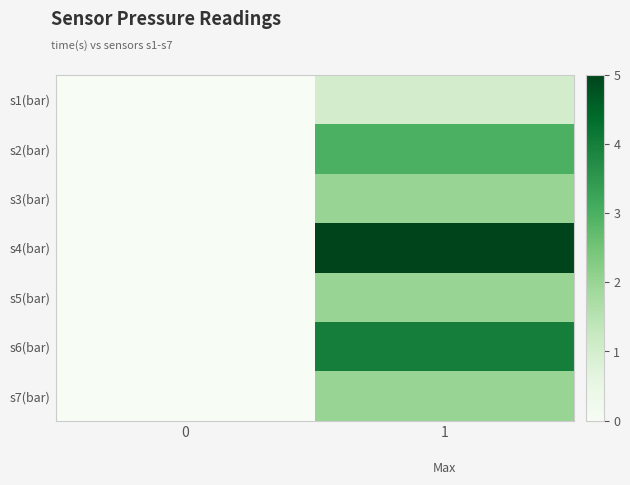

Which series has the largest range (max minus min)?

s4(bar)